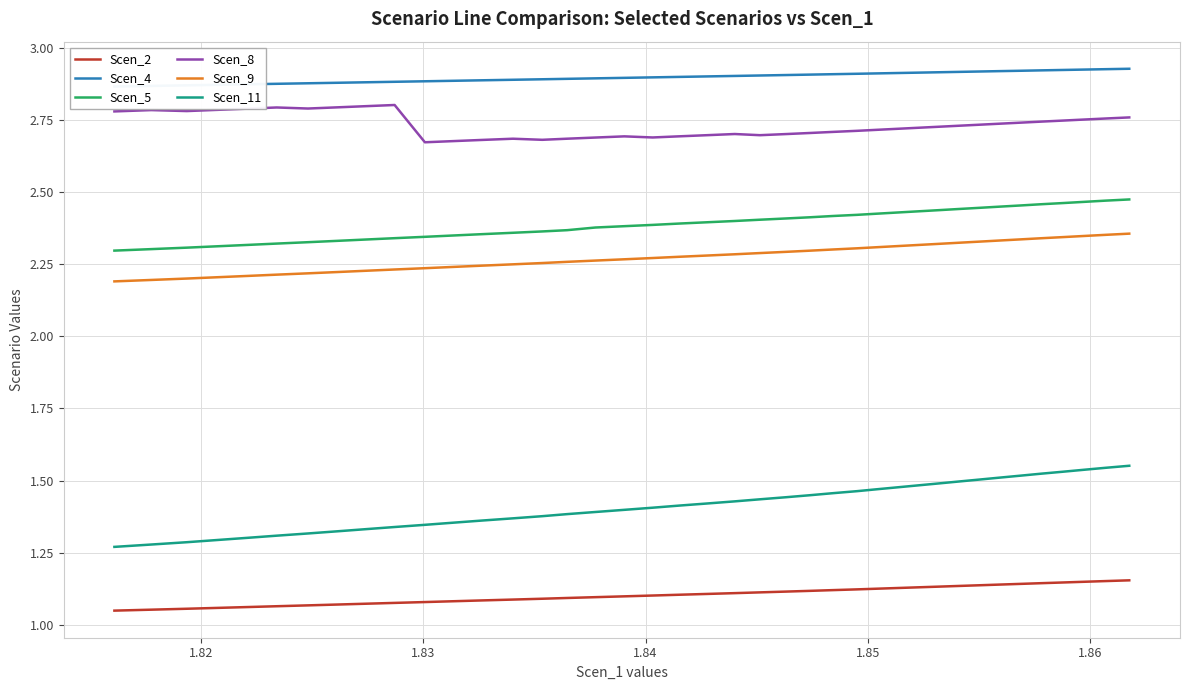

True or false: Scen_5 and Scen_11 intersect in this chart.

False